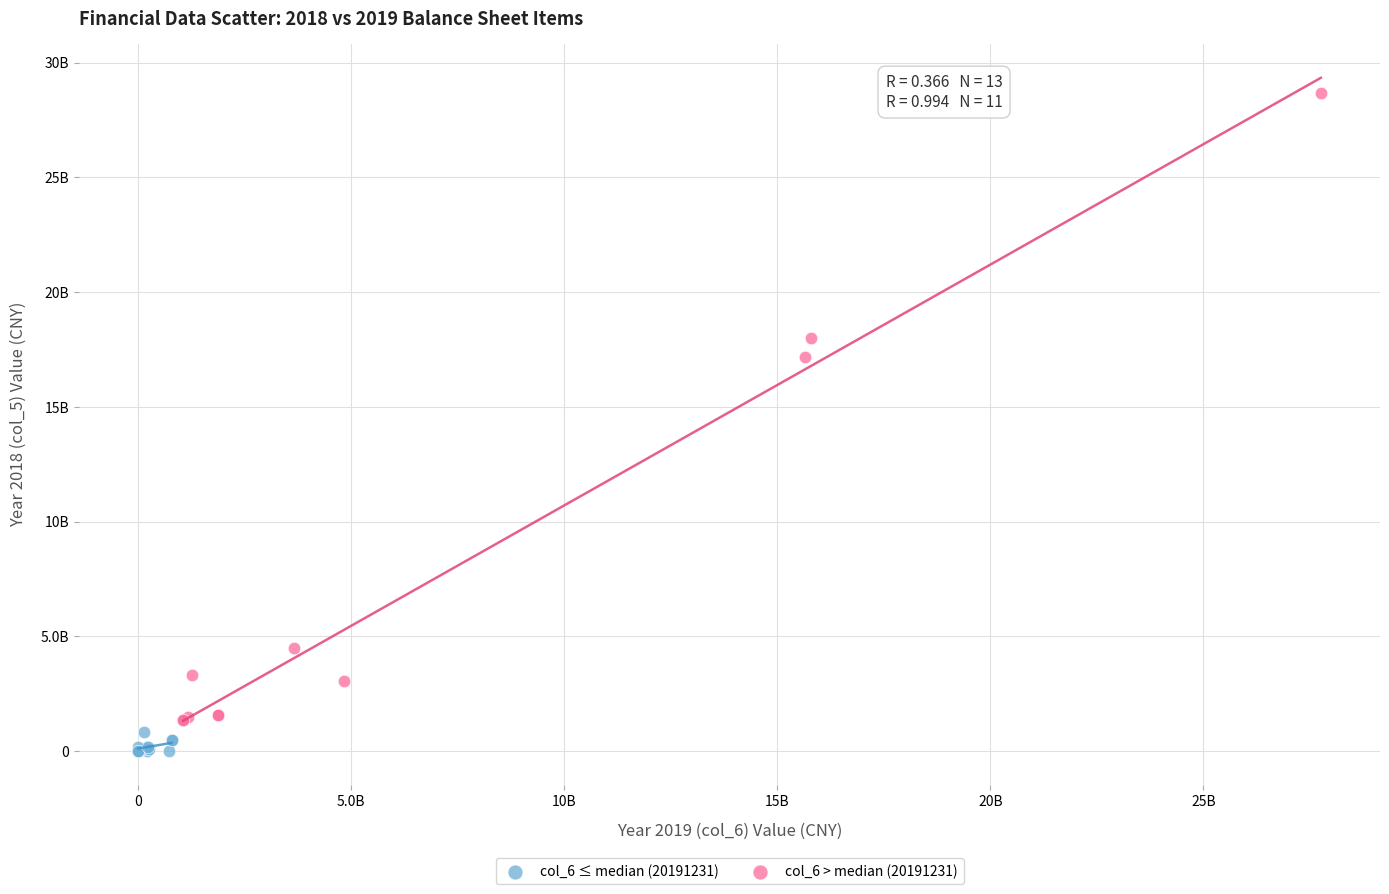

What are all the series names shown in the legend?

col_6 ≤ median (20191231), col_6 > median (20191231)